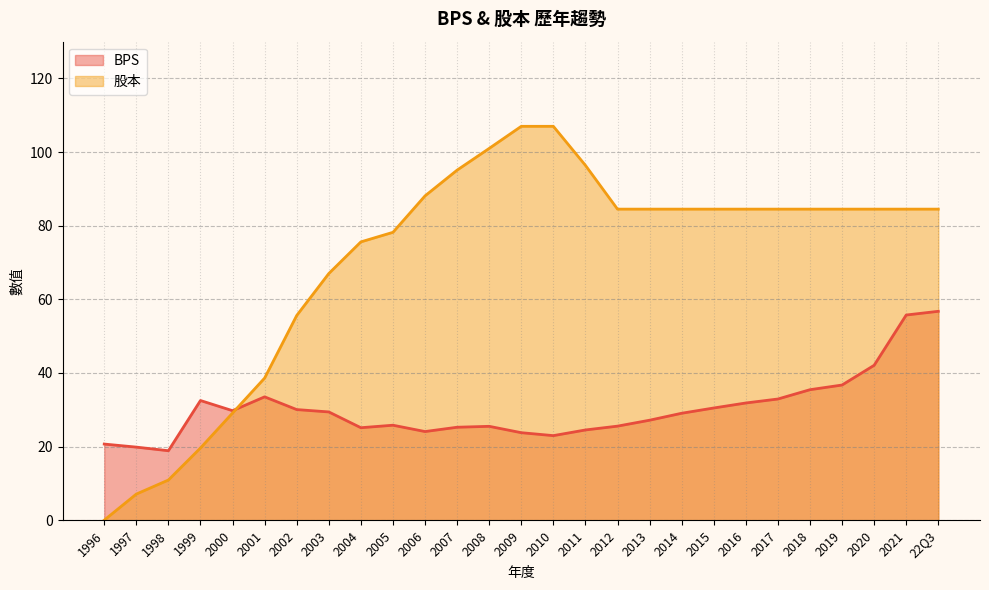

The value of 股本 at 2017 is 84.5. True or false?

True